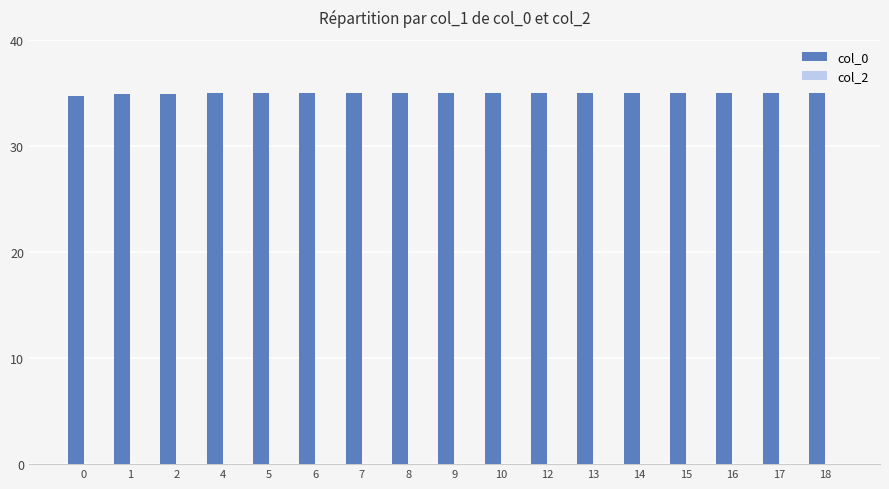

Is it true that the value at 0 is 34.7?

True